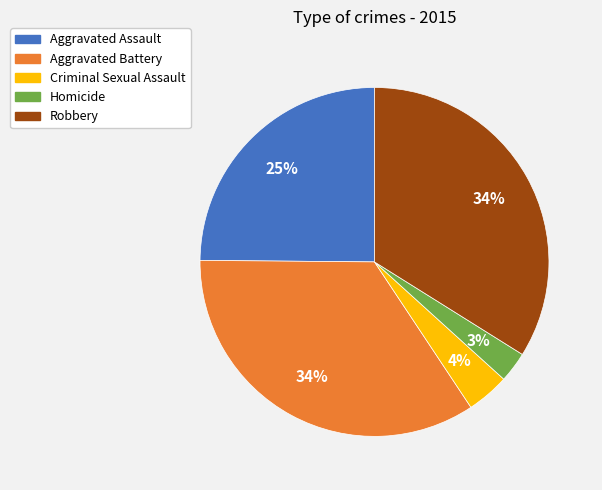

The Homicide slice represents 3% of the pie. True or false?

True